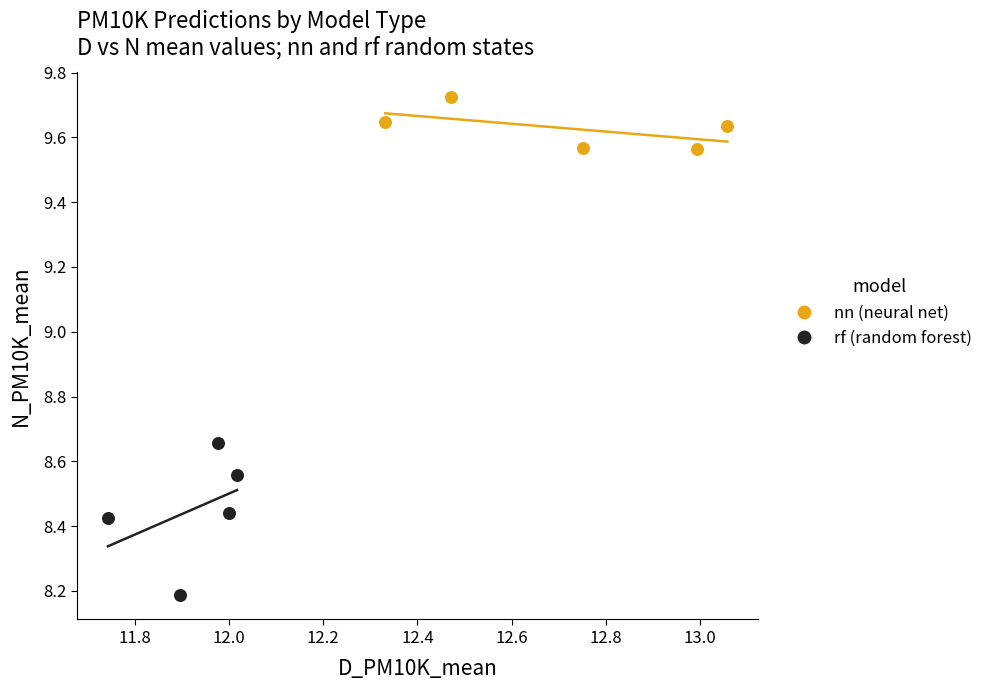

Which series has the widest spread of Y values?

rf (random forest)